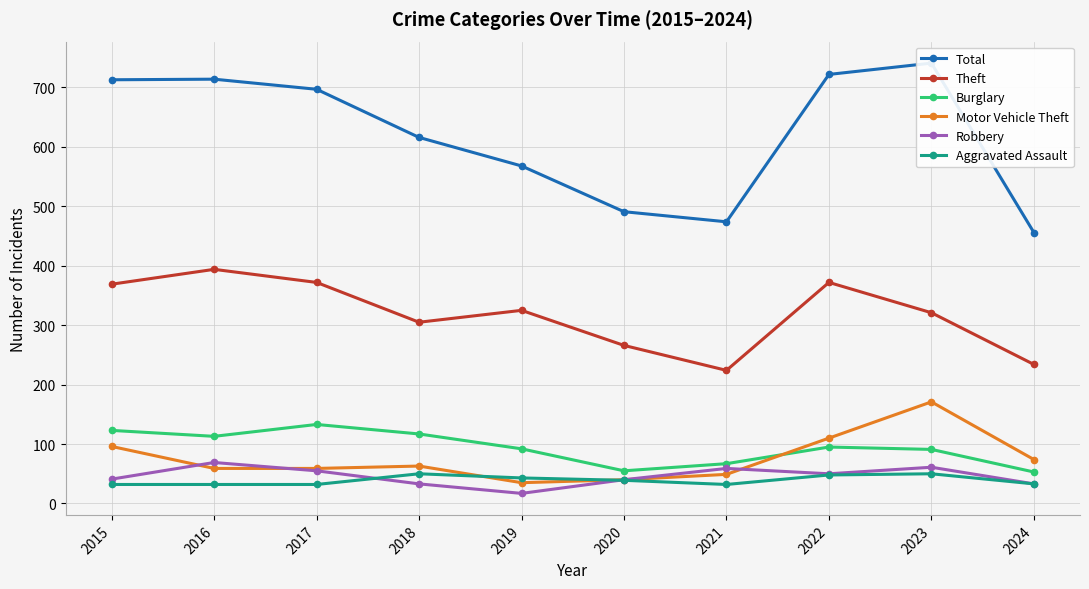

What is the sum of all Theft values?

3182